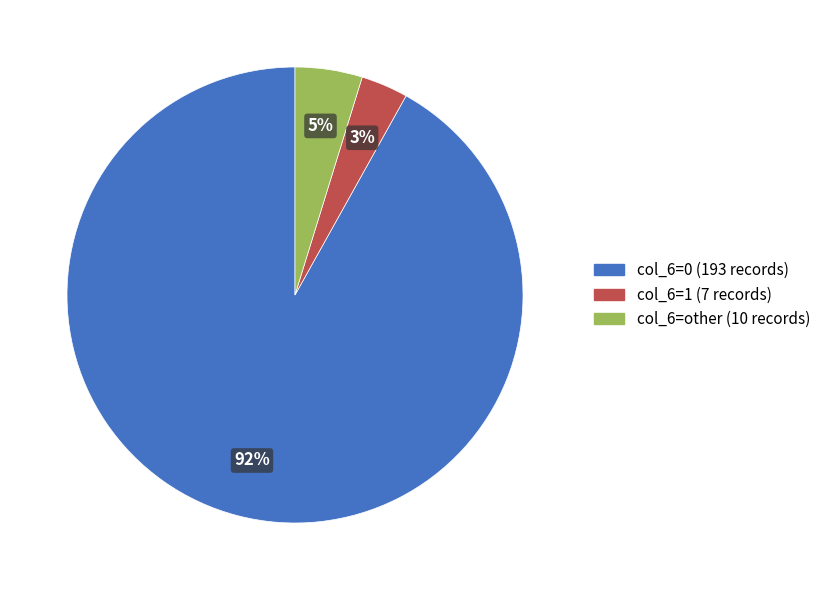

To the nearest percent, what is the difference between the largest and smallest slice percentages?

89%